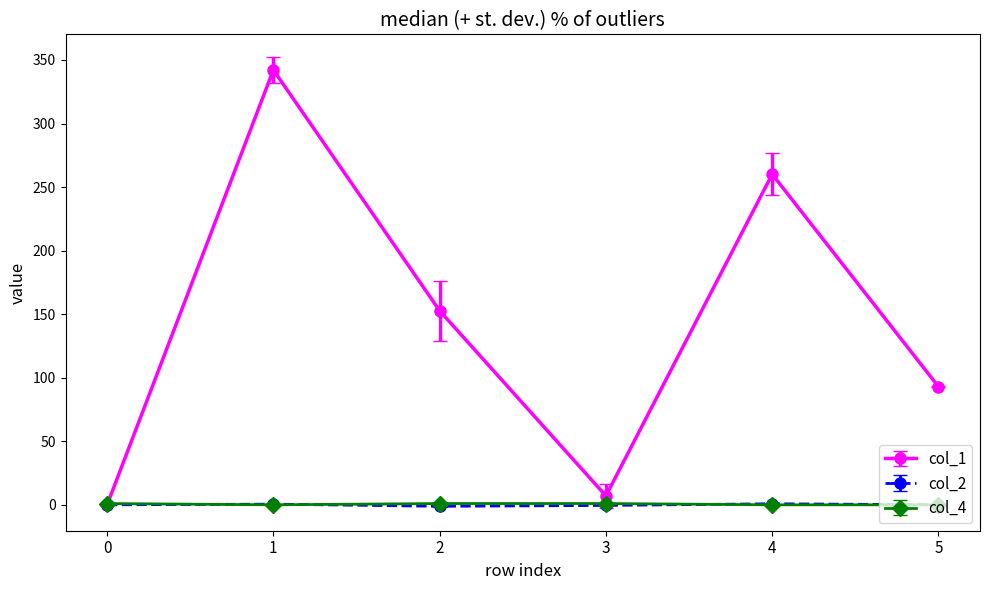

What is the minimum value for col_2?

-1.2